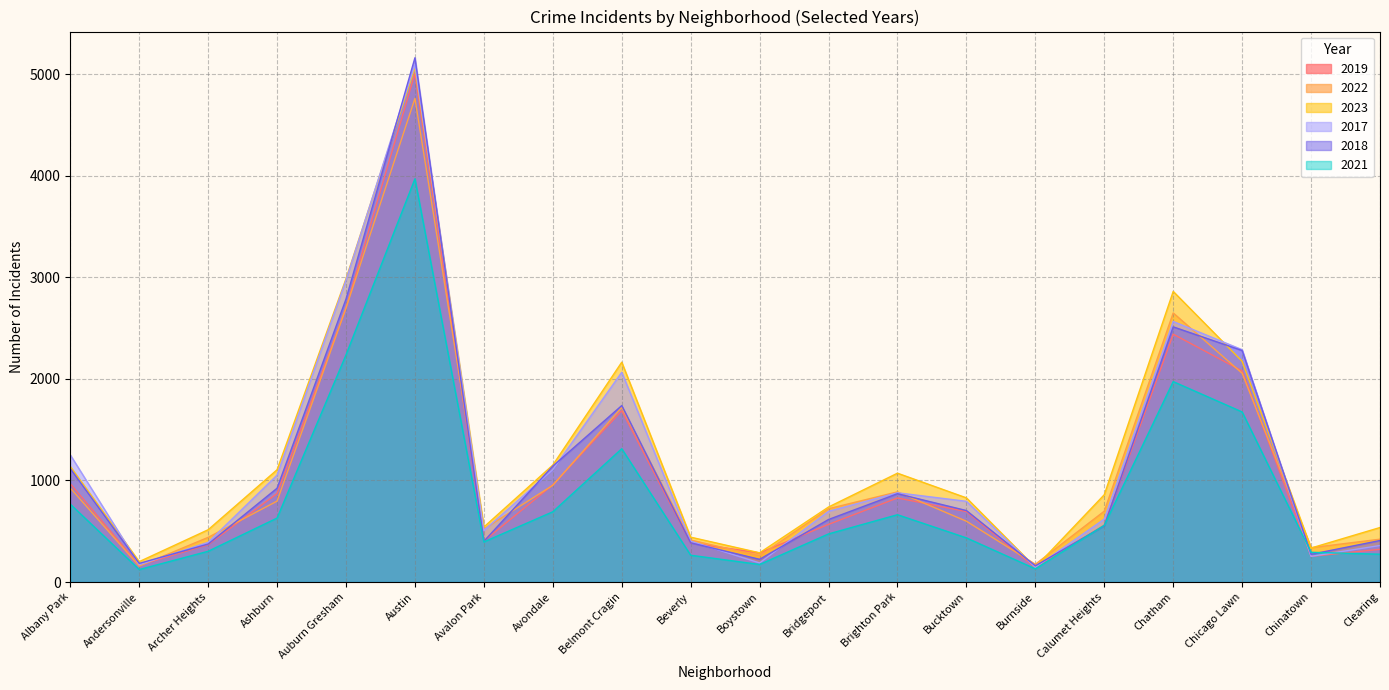

Reading right to left, extract all data points from this chart.

2019: 322	253	2079	2441	561	142	694	828	568	287	385	1687	957	405	5008	2700	872	368	166	968
2022: 422	338	2056	2650	698	175	599	888	722	258	414	1719	953	522	4763	2698	797	440	157	926
2023: 537	335	2174	2862	860	146	829	1072	739	288	442	2165	1152	542	5065	2987	1106	515	201	1138
2017: 360	253	2288	2566	620	145	795	879	697	188	403	2066	1107	508	5096	2973	1053	391	171	1252
2018: 409	273	2280	2513	554	160	704	870	616	224	386	1738	1142	401	5163	2787	924	374	184	1117
2021: 274	293	1675	1974	559	130	435	663	474	173	264	1313	692	395	3971	2237	630	303	123	767